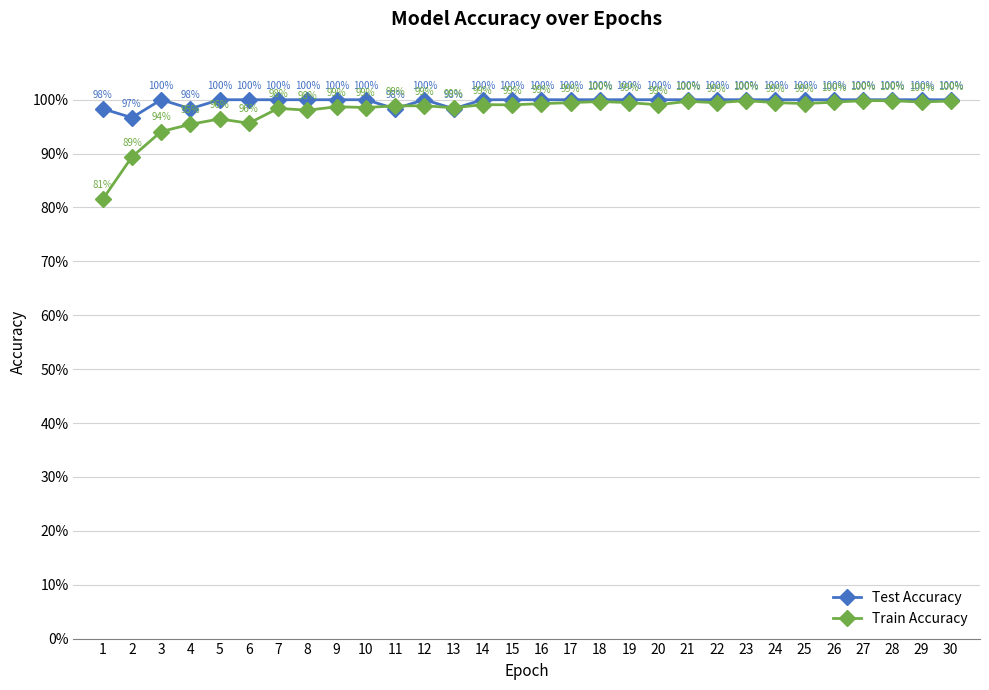

Reading left to right, list all the values displayed in this chart.

Test Accuracy: 1=1.0	2=1.0	3=1.0	4=1.0	5=1.0	6=1.0	7=1.0	8=1.0	9=1.0	10=1.0	11=1.0	12=1.0	13=1.0	14=1.0	15=1.0	16=1.0	17=1.0	18=1.0	19=1.0	20=1.0	21=1.0	22=1.0	23=1.0	24=1.0	25=1.0	26=1.0	27=1.0	28=1.0	29=1.0	30=1.0
Train Accuracy: 1=0.8	2=0.9	3=0.9	4=1.0	5=1.0	6=1.0	7=1.0	8=1.0	9=1.0	10=1.0	11=1.0	12=1.0	13=1.0	14=1.0	15=1.0	16=1.0	17=1.0	18=1.0	19=1.0	20=1.0	21=1.0	22=1.0	23=1.0	24=1.0	25=1.0	26=1.0	27=1.0	28=1.0	29=1.0	30=1.0